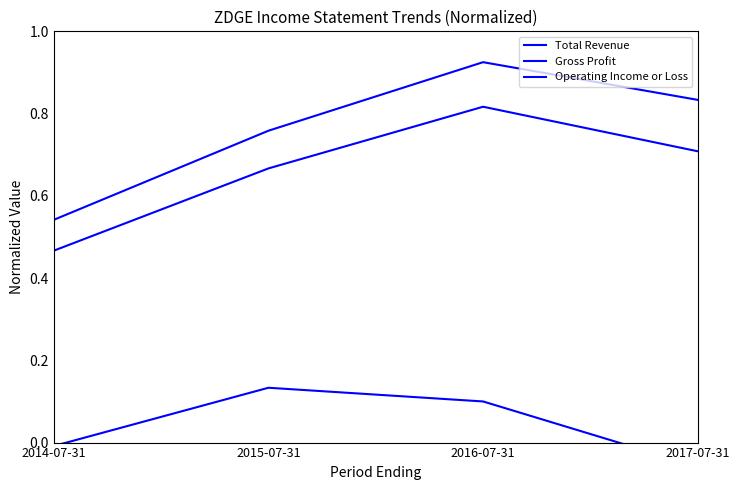

Is it true that Total Revenue equals 1.4 at 2016-07-31?

False